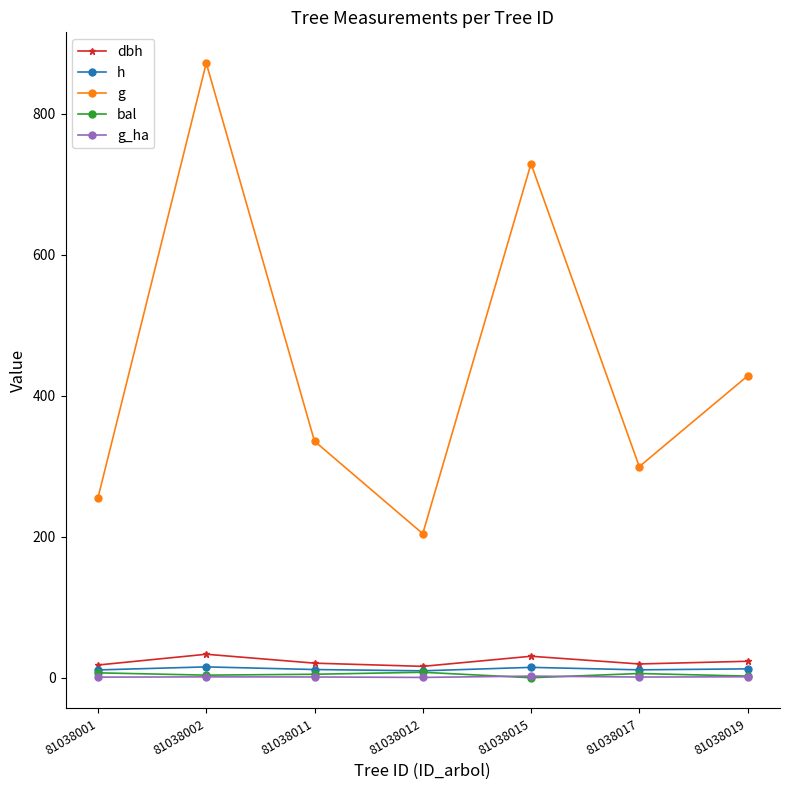

What value does the h series have at 81038015?

14.7